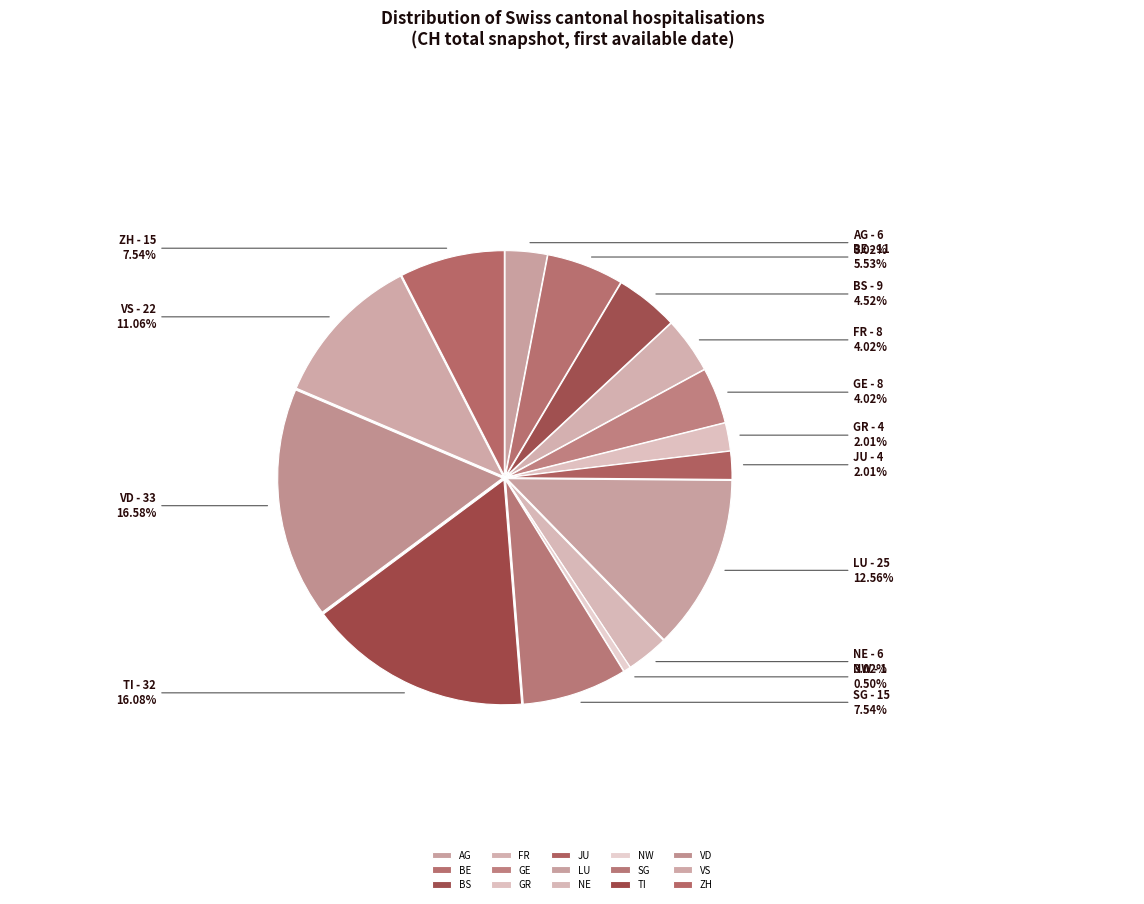

To the nearest percent, what portion does GR represent?

2%